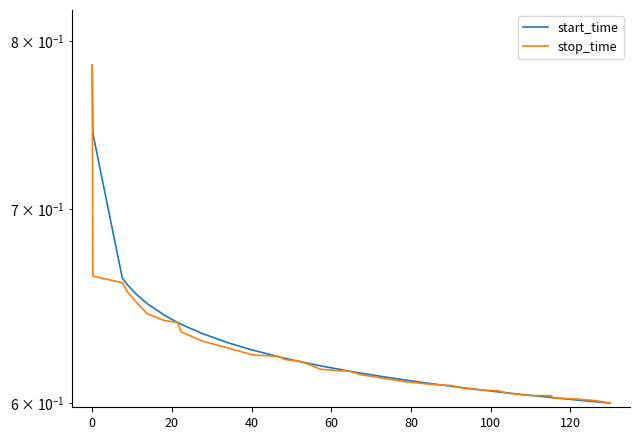

Reading left to right, extract all data points from this chart.

start_time: 0.8	0.7	0.7	0.7	0.7	0.6	0.6	0.6	0.6	0.6	0.6	0.6	0.6	0.6	0.6	0.6	0.6	0.6	0.6	0.6	0.6	0.6	0.6	0.6	0.6	0.6	0.6	0.6	0.6	0.6	0.6	0.6	0.6	0.6
stop_time: 0.8	0.7	0.7	0.7	0.7	0.6	0.6	0.6	0.6	0.6	0.6	0.6	0.6	0.6	0.6	0.6	0.6	0.6	0.6	0.6	0.6	0.6	0.6	0.6	0.6	0.6	0.6	0.6	0.6	0.6	0.6	0.6	0.6	0.6